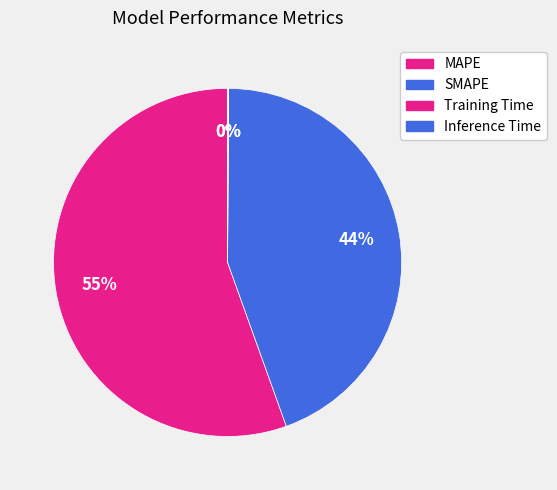

To the nearest percent, what is the difference between the largest and smallest slice percentages?

55%